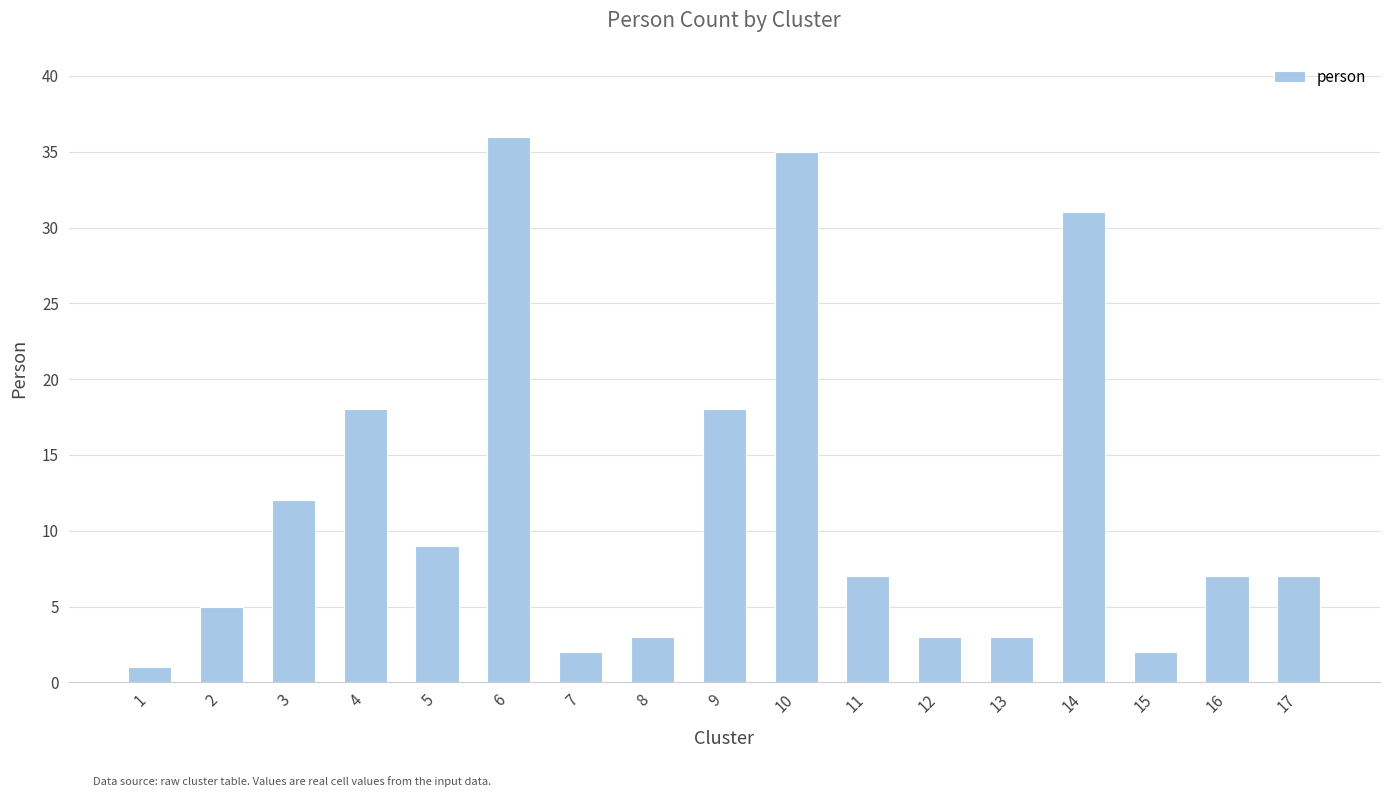

Approximately how many times larger is the value at 11 compared to 10?

0.2